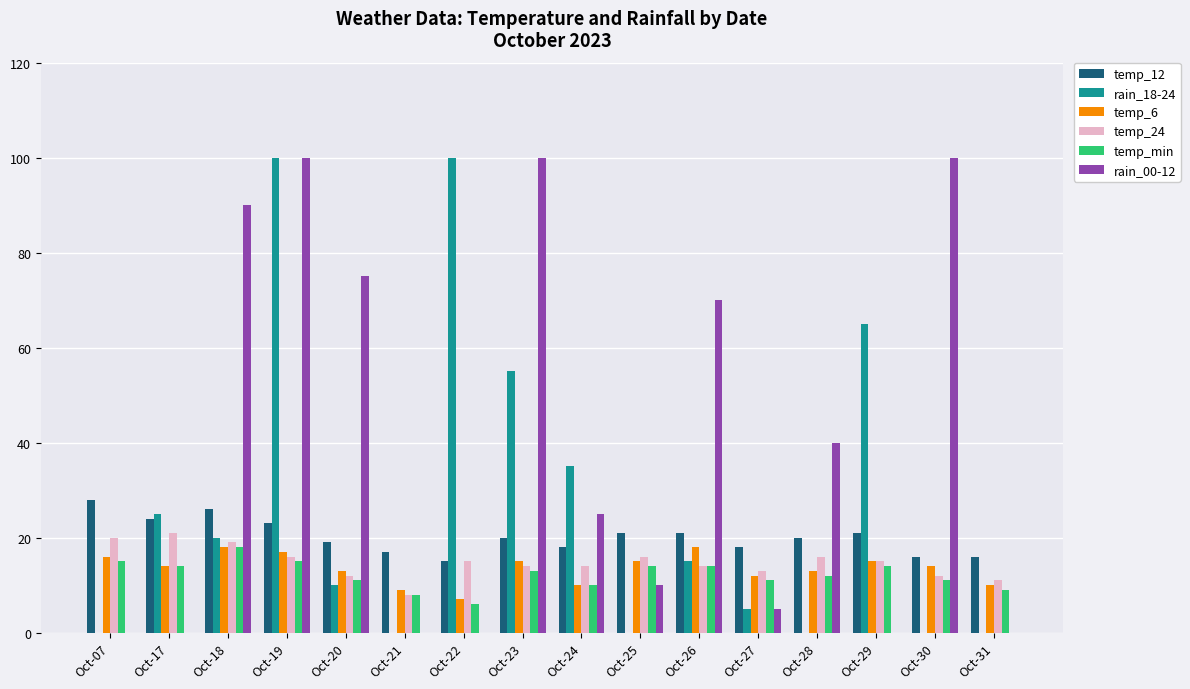

At which category is the sum across all series the highest?

Oct-19